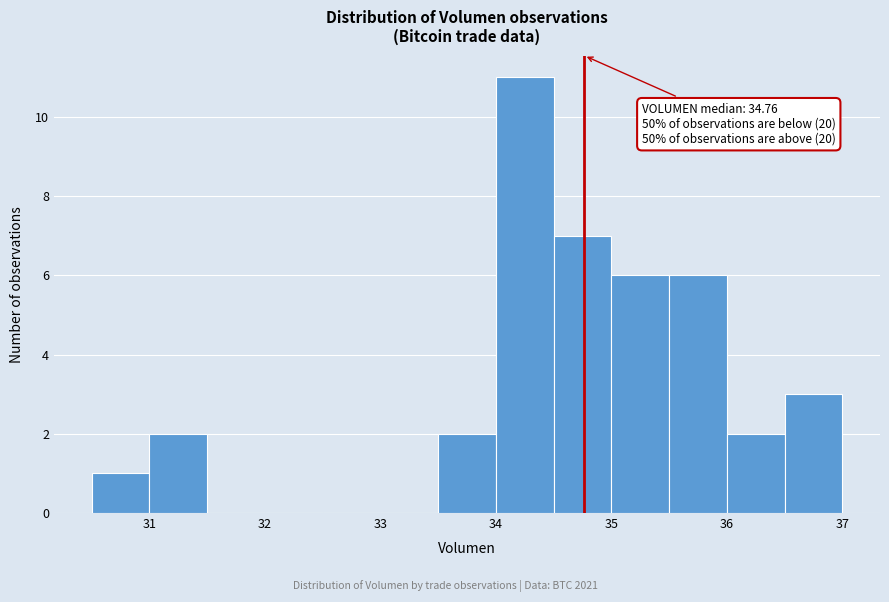

Which range on the x-axis has the tallest bar?

34.0 to 34.5